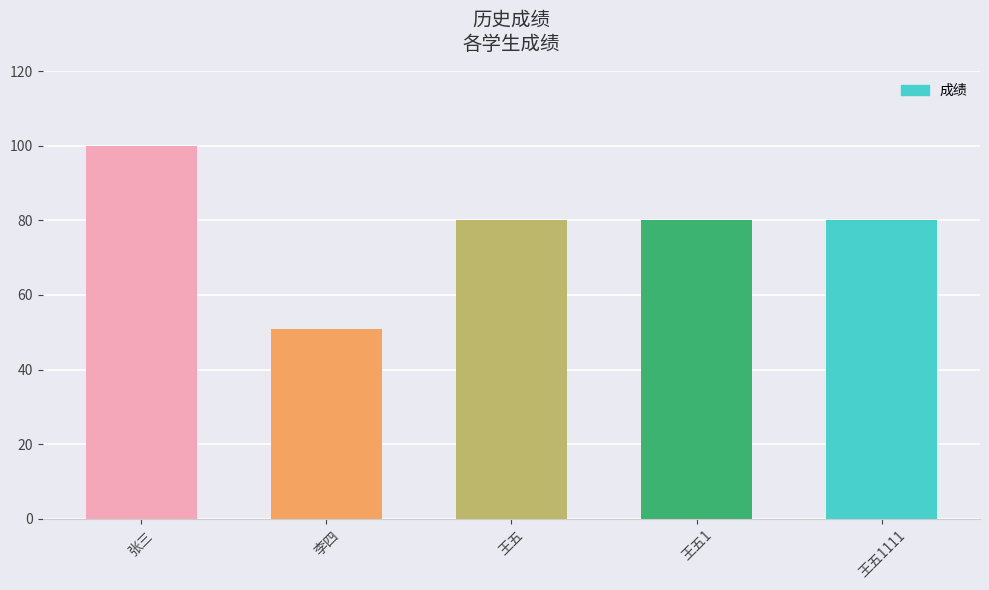

What is the label of the 3rd bar from the right?

王五